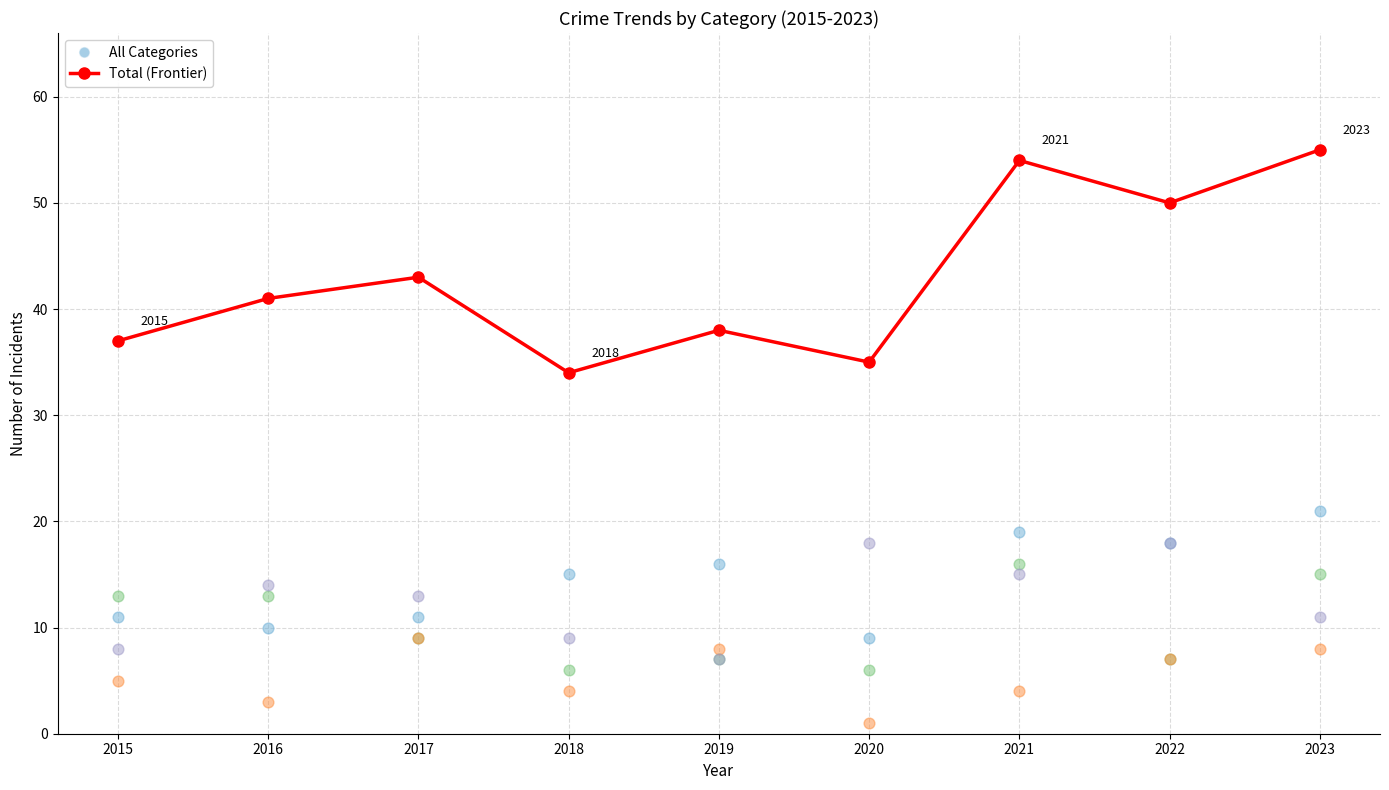

Which series has the widest spread of Y values?

Total (Frontier)